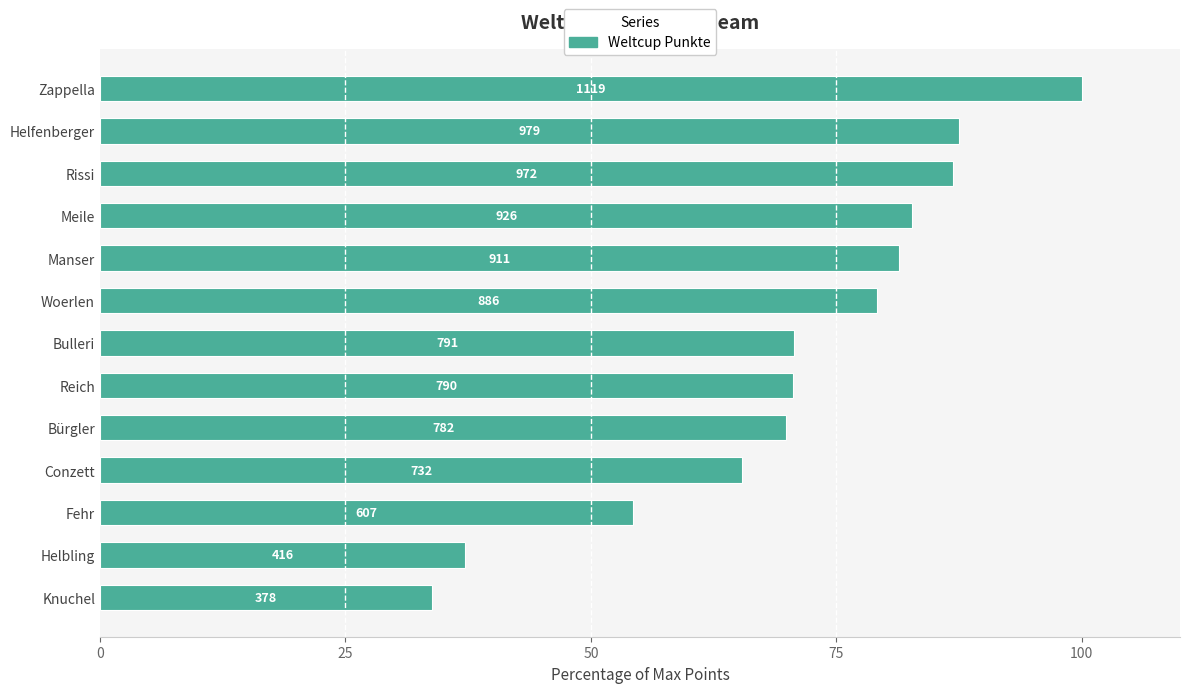

How many bars are there in total?

13